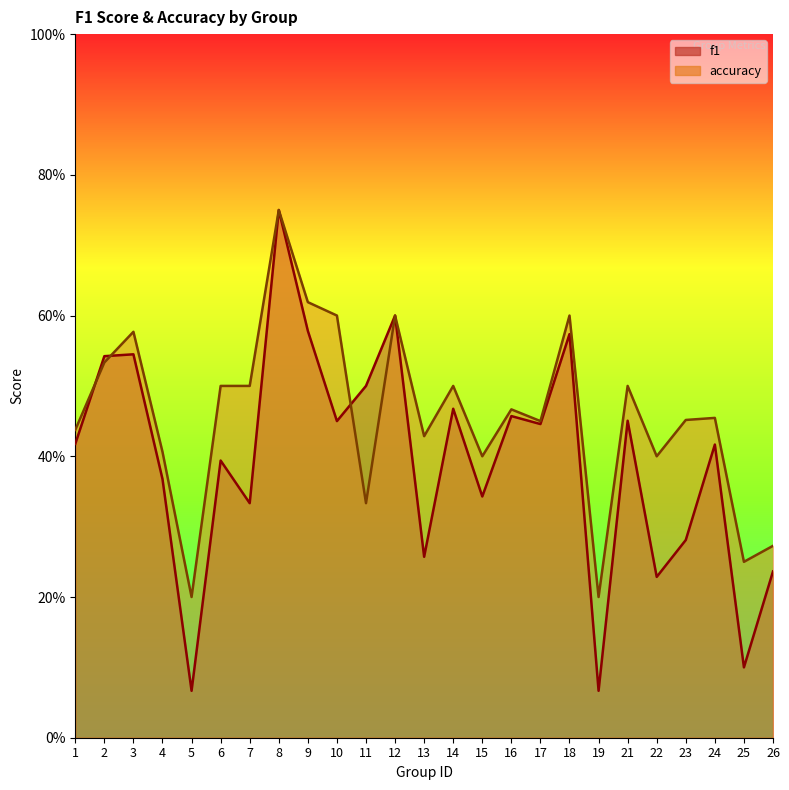

Which series changed the most between 3 and 11?

accuracy